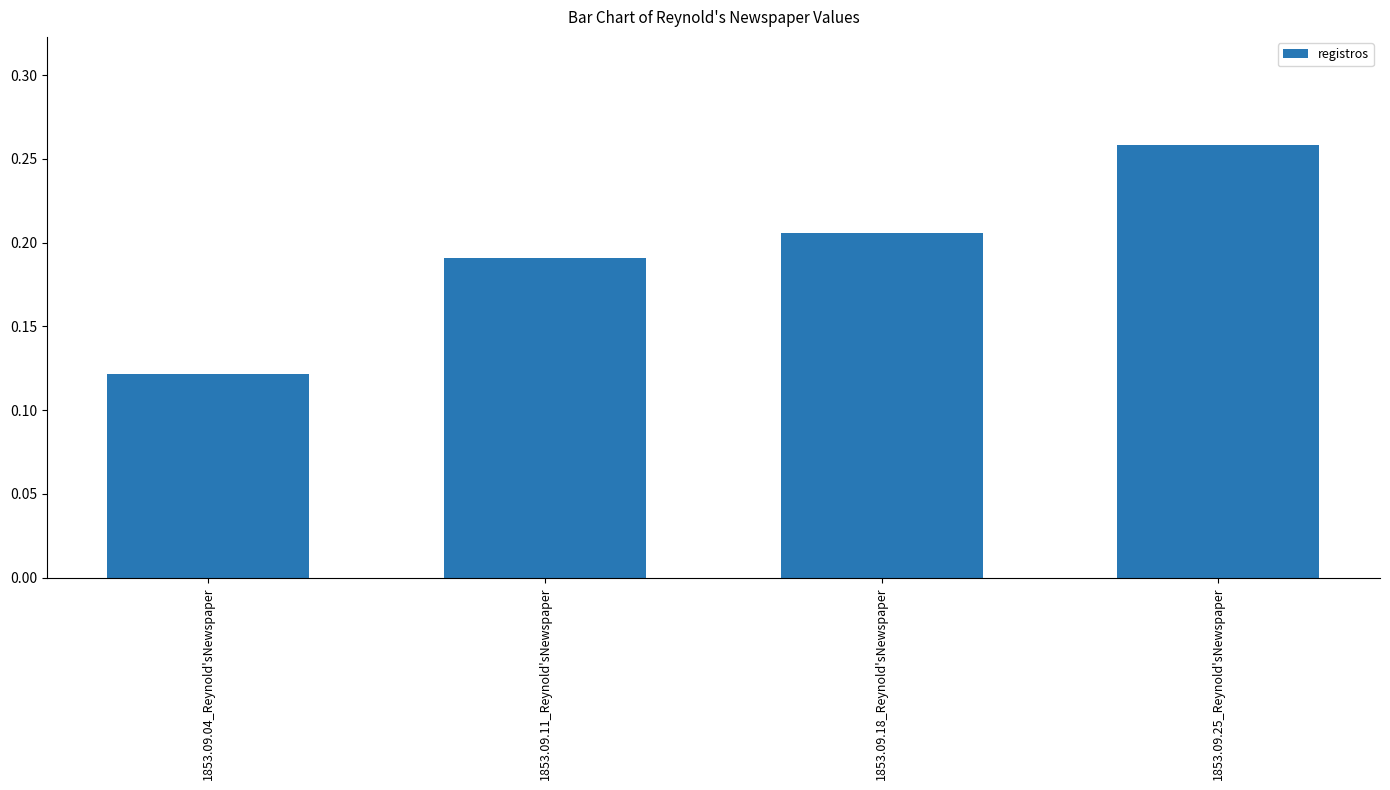

Rank the categories by value from highest to lowest.

1853.09.25_Reynold'sNewspaper, 1853.09.18_Reynold'sNewspaper, 1853.09.11_Reynold'sNewspaper, 1853.09.04_Reynold'sNewspaper